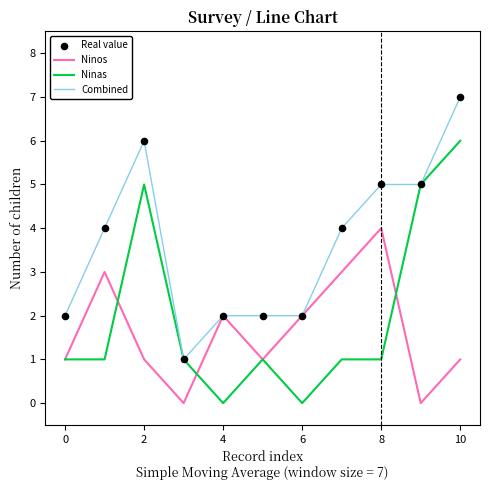

What is the maximum value shown in the chart?

7